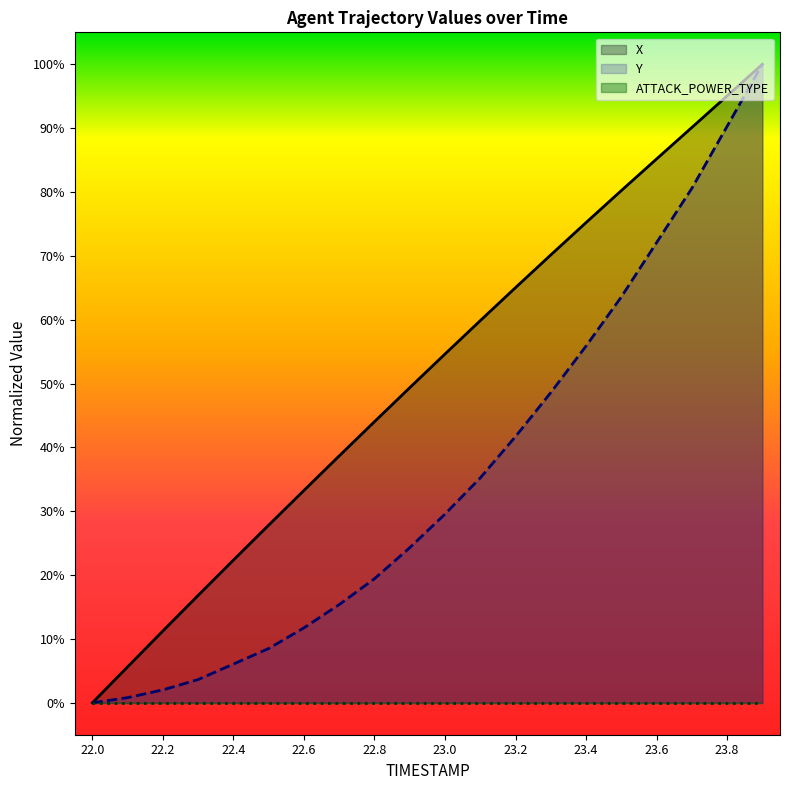

Does the chart display data point markers on the line(s)?

No